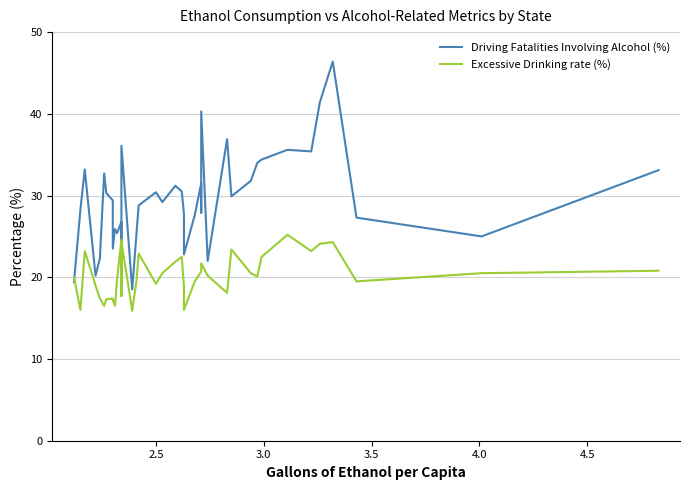

Rank the series by their average value, from lowest to highest.

Excessive Drinking rate (%), Driving Fatalities Involving Alcohol (%)